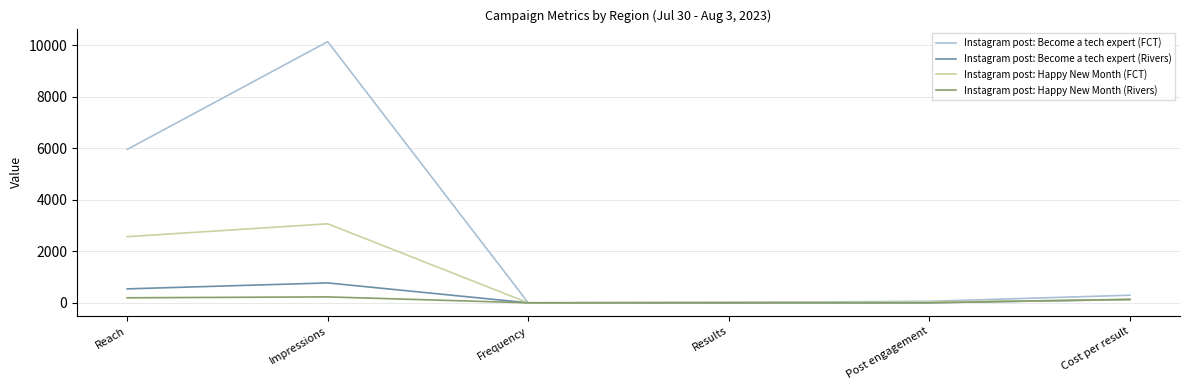

Which series has the largest total across all categories?

Instagram post: Become a tech expert (FCT)